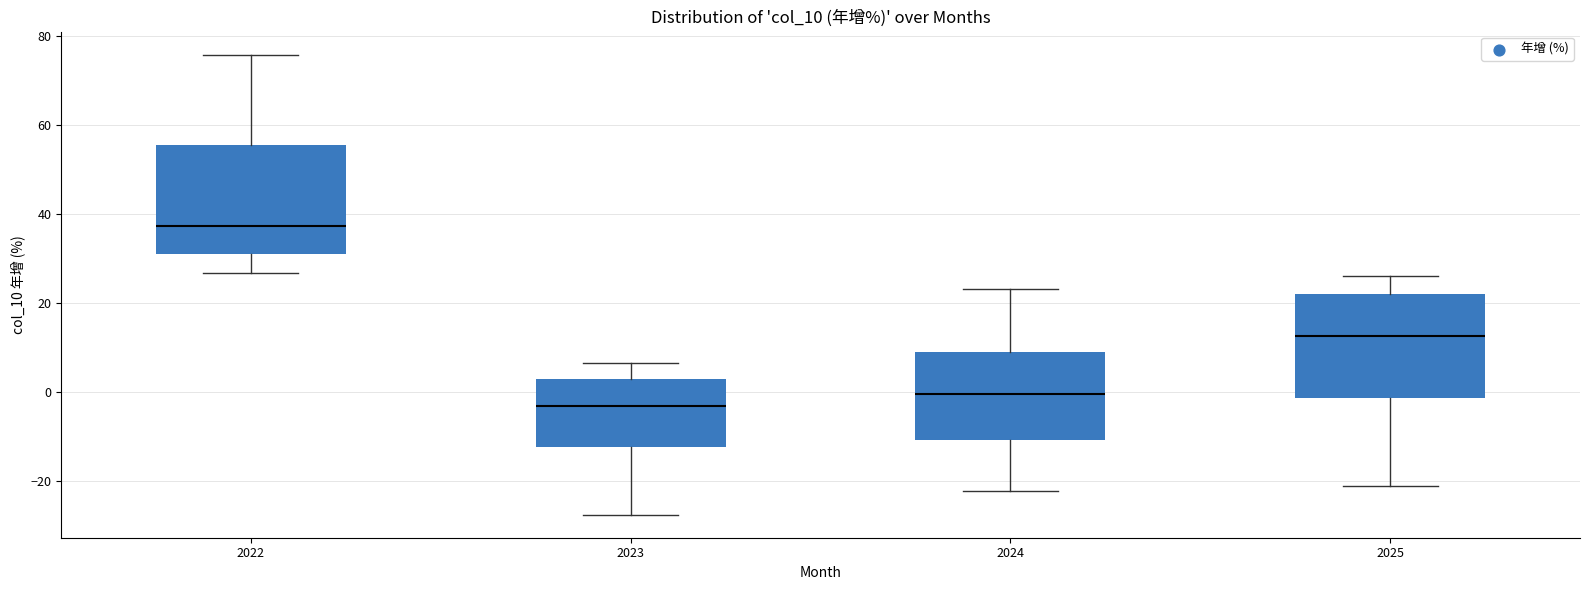

Which box's median line is the lowest?

2023